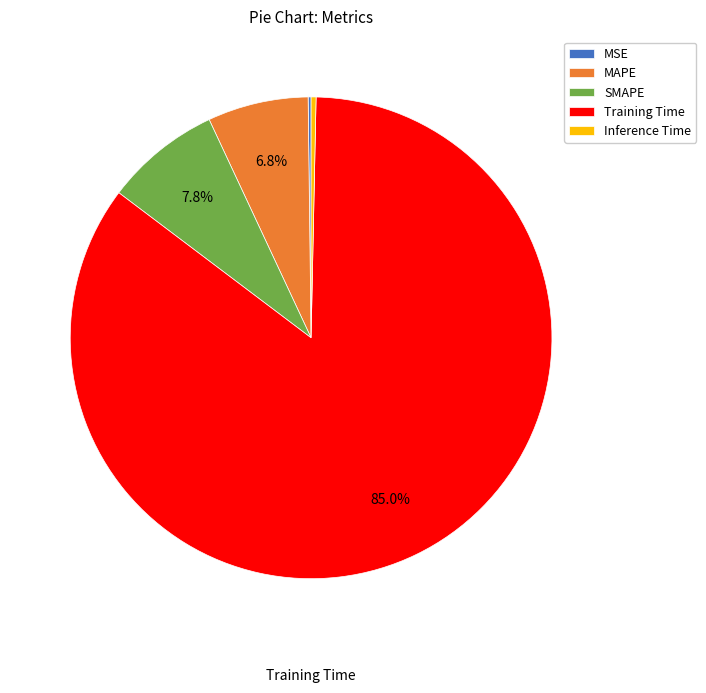

True or false: Inference Time accounts for 0% of the total.

True